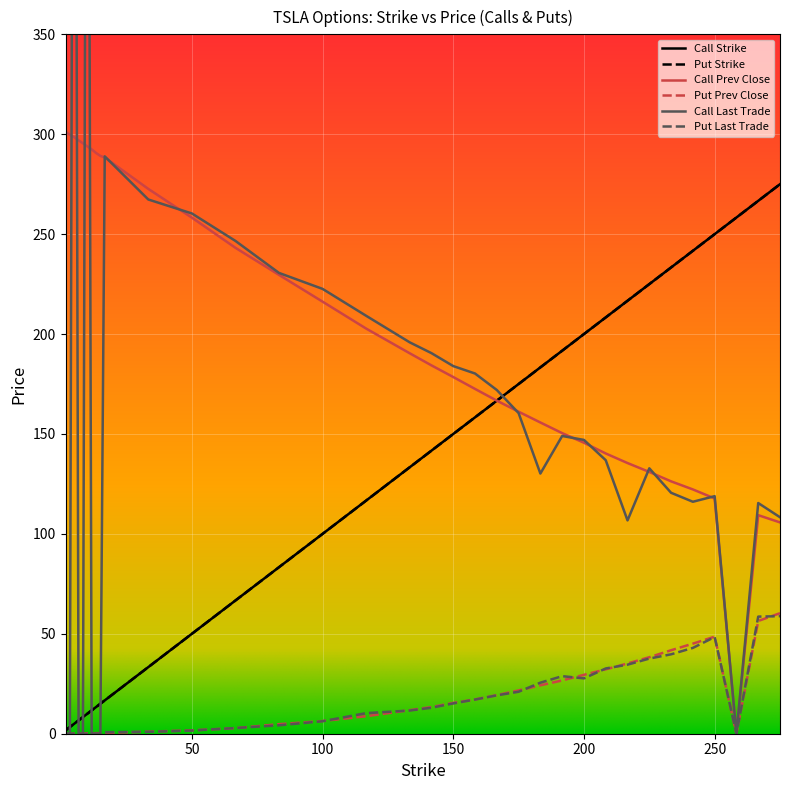

Does the chart display data point markers on the line(s)?

No